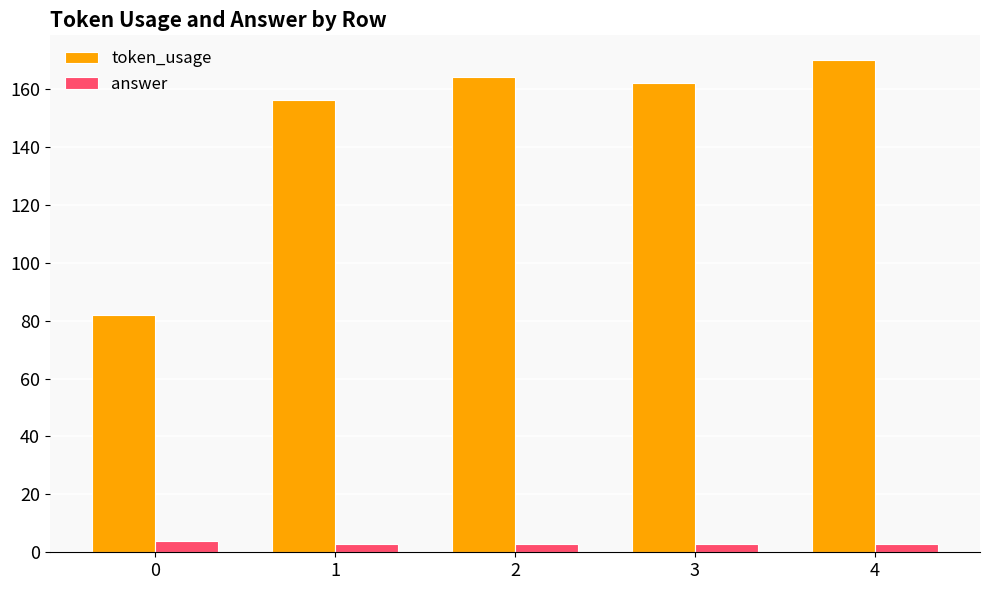

What is the lowest value of the token_usage series?

82